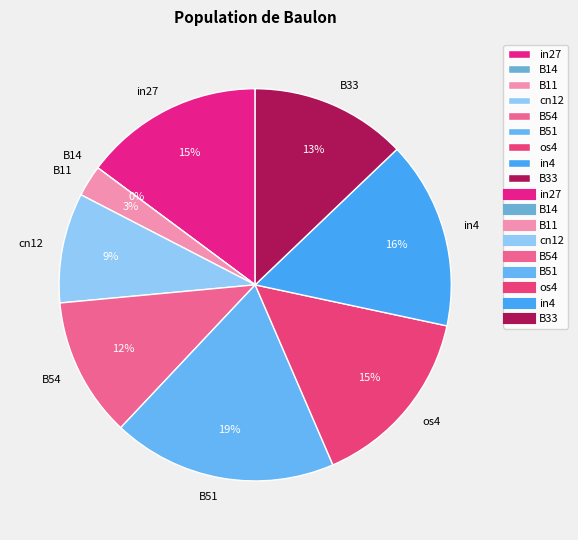

To the nearest percent, what portion does B54 represent?

12%